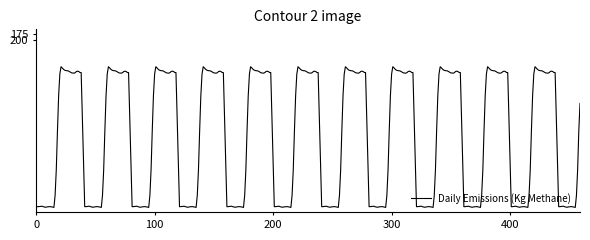

Does the chart display data point markers on the line(s)?

No